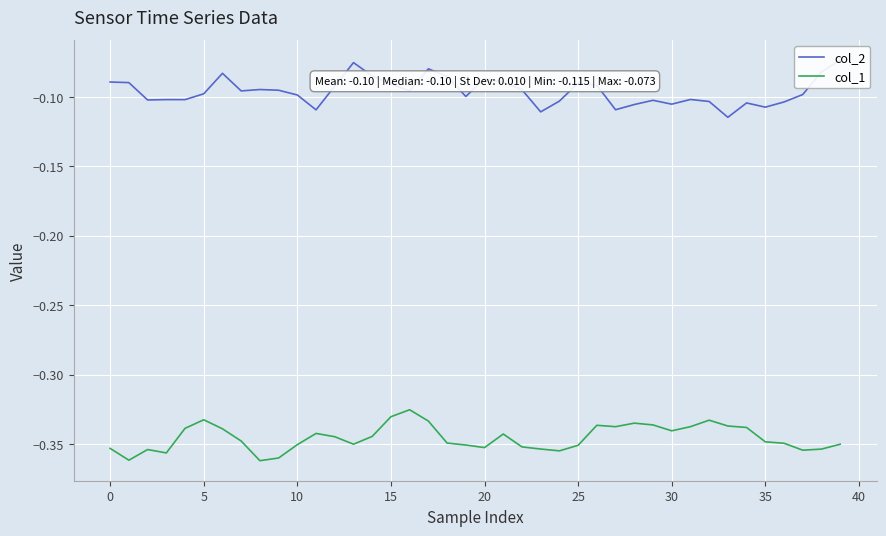

The col_1 series shows -0.6 at 40. True or false?

False